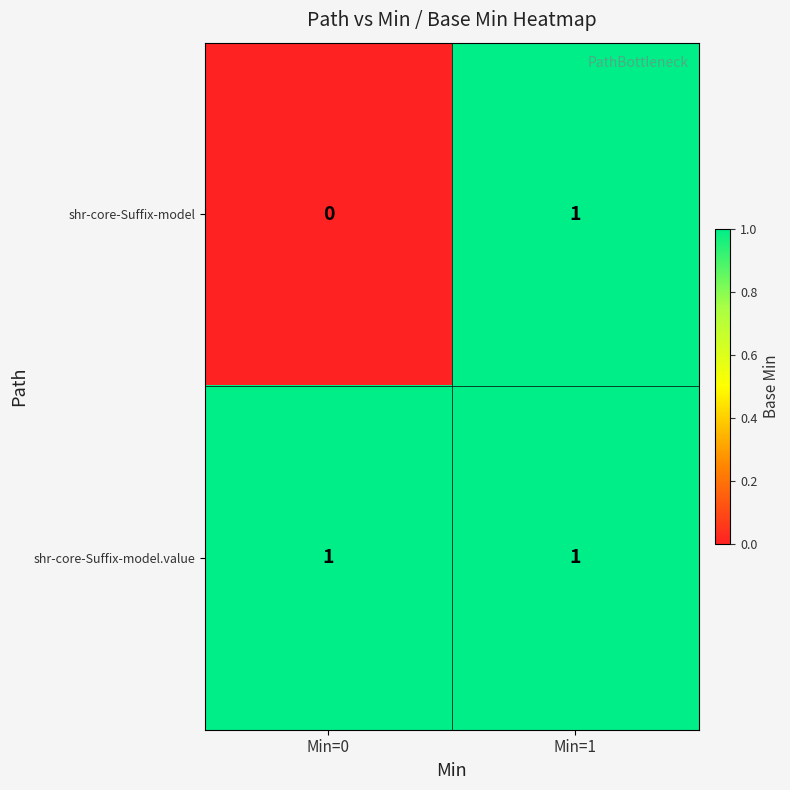

Reading right to left, what are all the values shown in this chart?

shr-core-Suffix-model: 1	0
shr-core-Suffix-model.value: 1	1